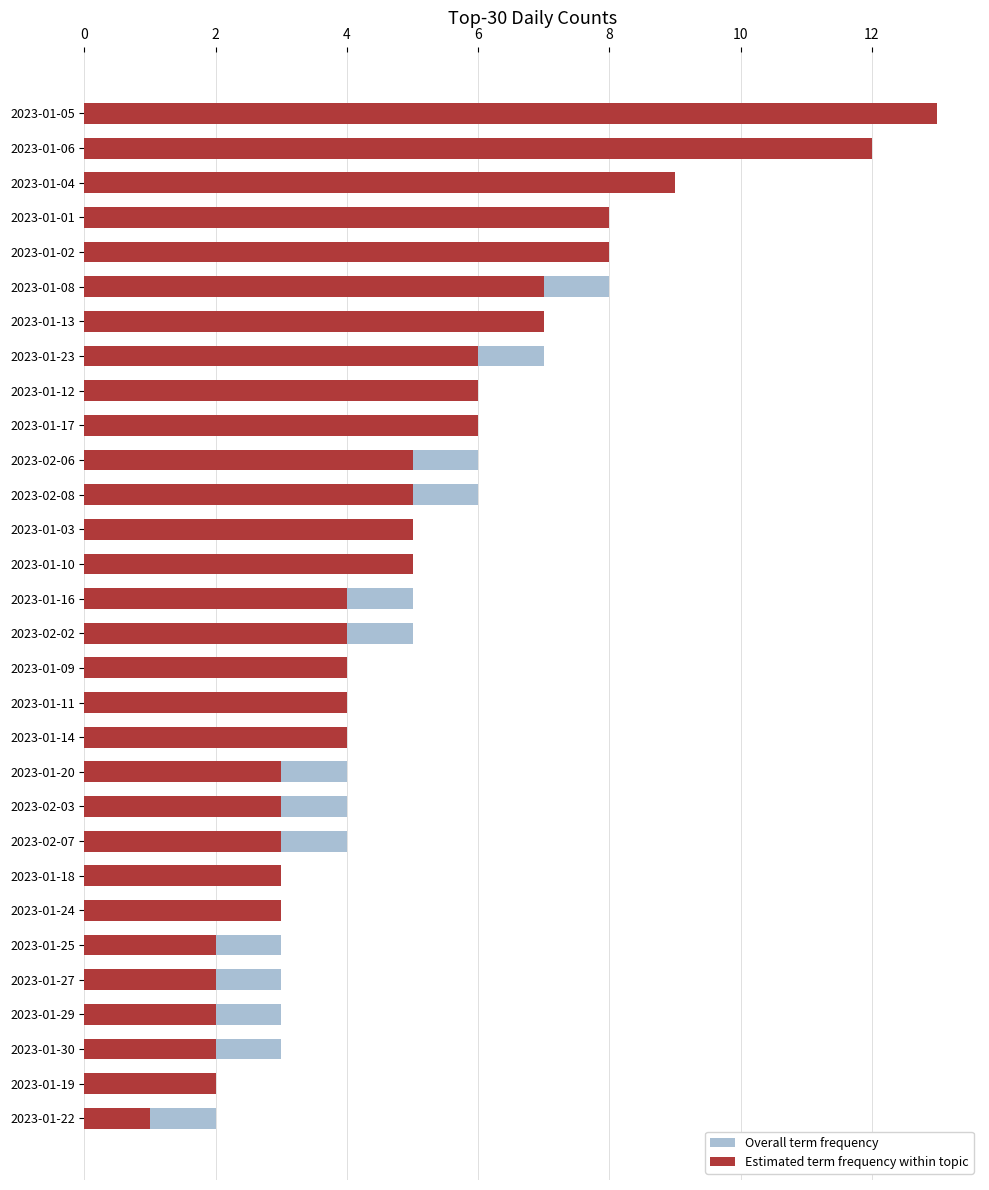

The value of Estimated term frequency within topic at 2023-01-05 is 19. True or false?

False